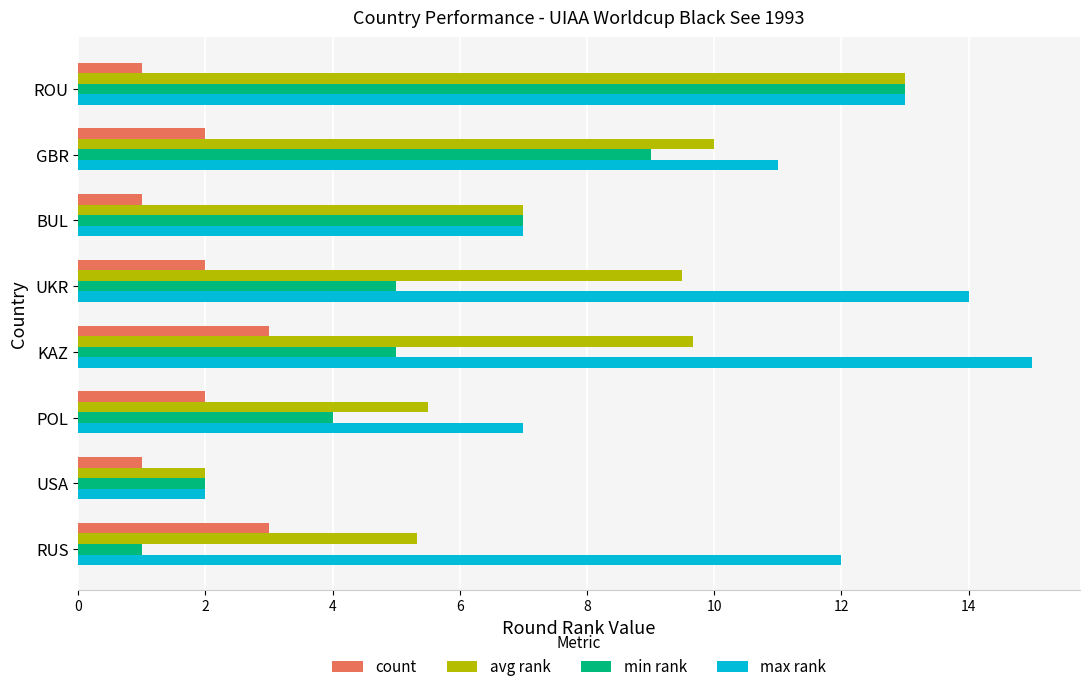

What is the smallest value displayed?

1.0